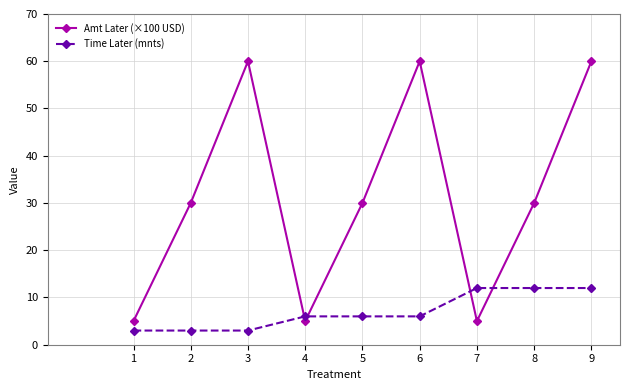

At how many categories does at least one series exceed 31?

3